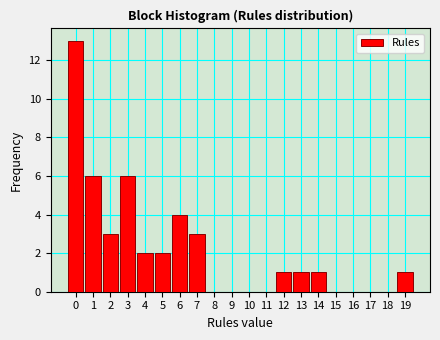

Reading right to left, extract all data points from this chart.

19=1	18=0	17=0	16=0	15=0	14=1	13=1	12=1	11=0	10=0	9=0	8=0	7=3	6=4	5=2	4=2	3=6	2=3	1=6	0=13